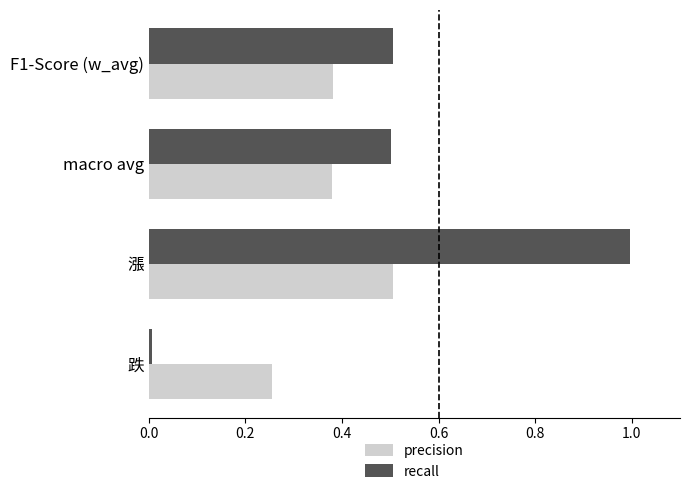

Rank the series by their average value, from lowest to highest.

precision, recall